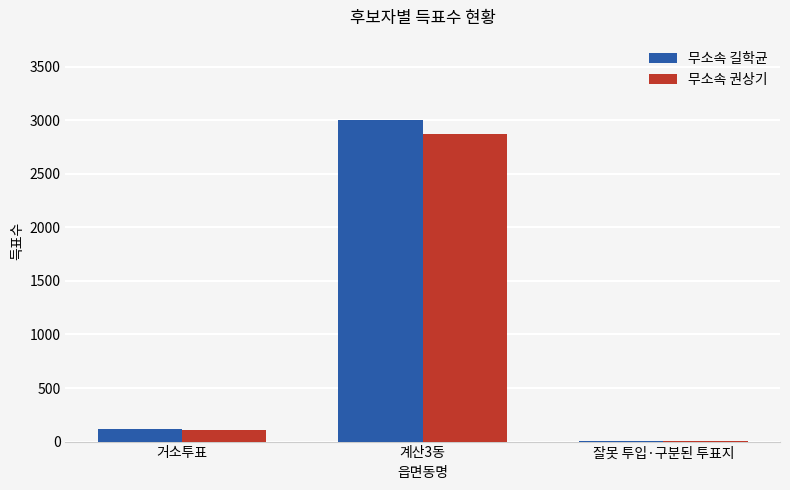

Count the number of data series in this chart.

2